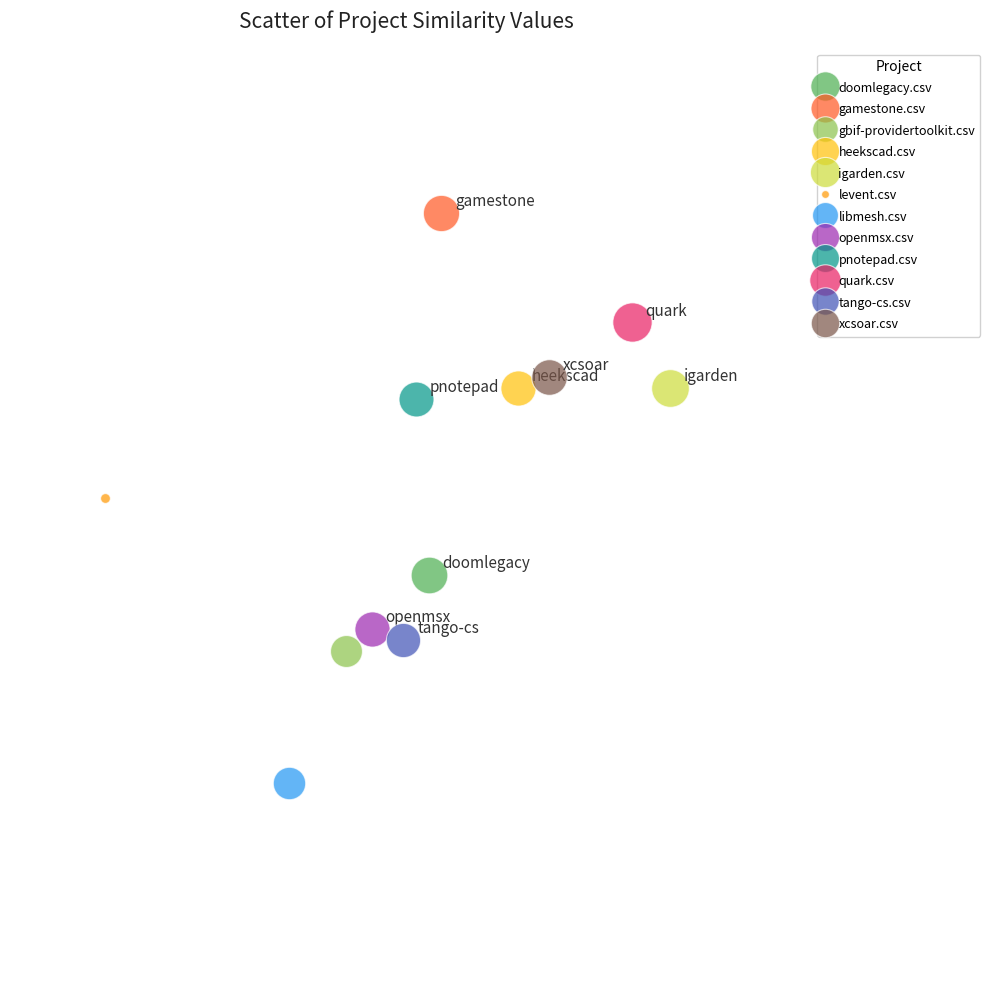

Which series contains the lowest Y value?

libmesh.csv